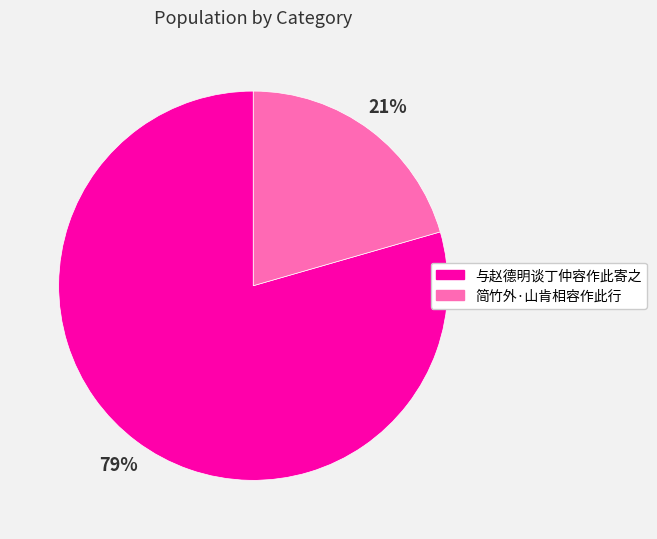

Between 与赵德明谈丁仲容作此寄之 and 简竹外·山肯相容作此行, which is larger?

与赵德明谈丁仲容作此寄之